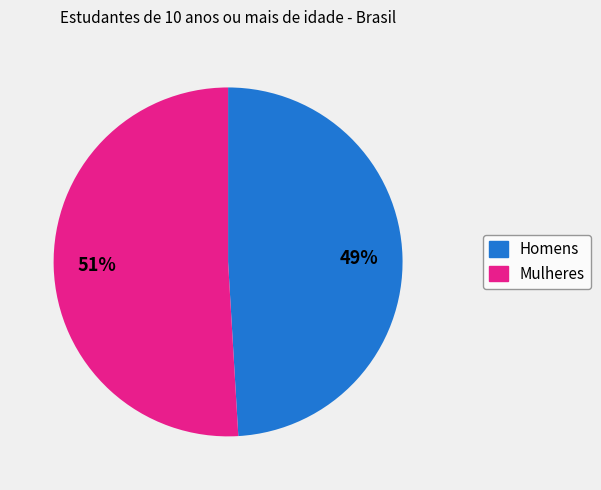

Count the number of slices in the pie.

2